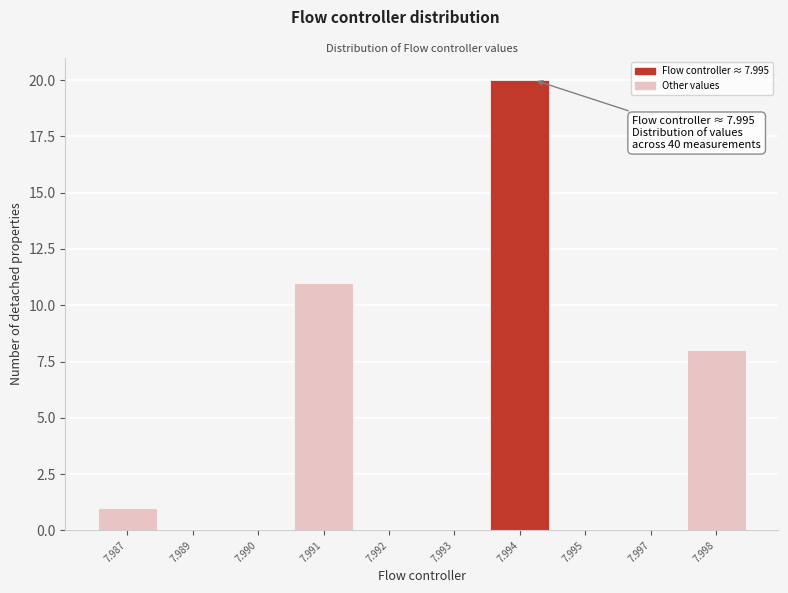

Reading left to right, what are all the values shown in this chart?

7.987=1	7.989=0	7.990=0	7.991=11	7.992=0	7.993=0	7.994=20	7.995=0	7.997=0	7.998=8